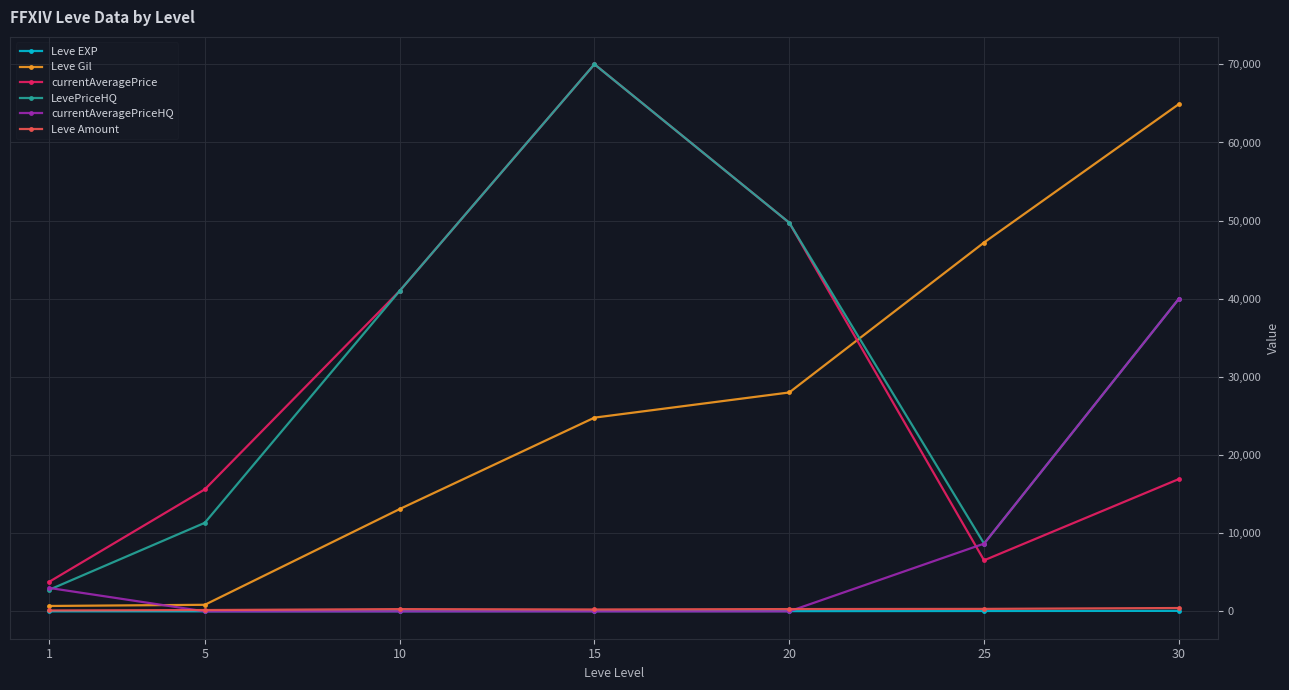

What is the difference between the maximum and minimum values in the Leve Gil series?

64220